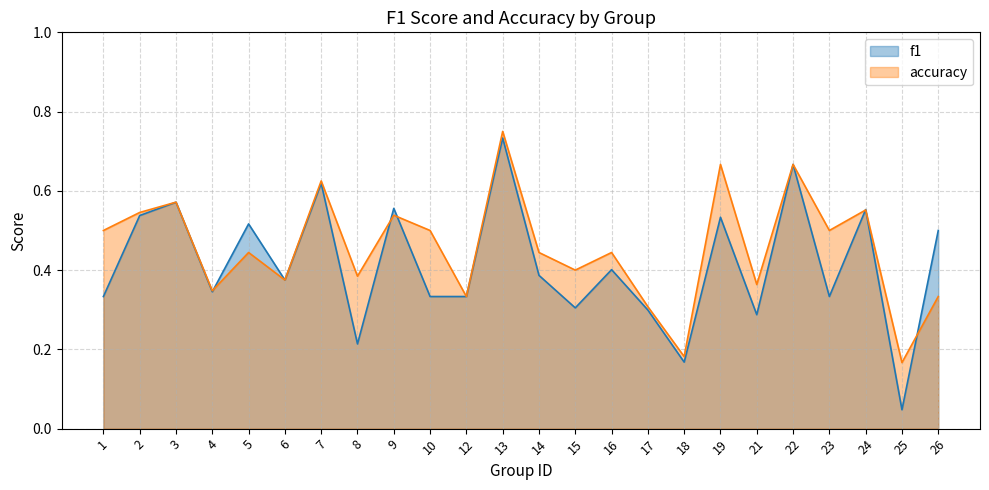

What is the difference between the highest and lowest values at 5?

0.1